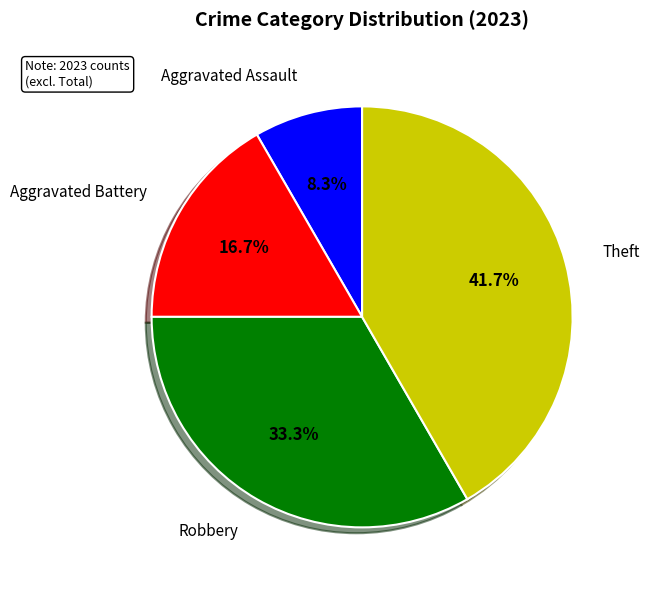

The Robbery slice represents 33% of the pie. True or false?

True